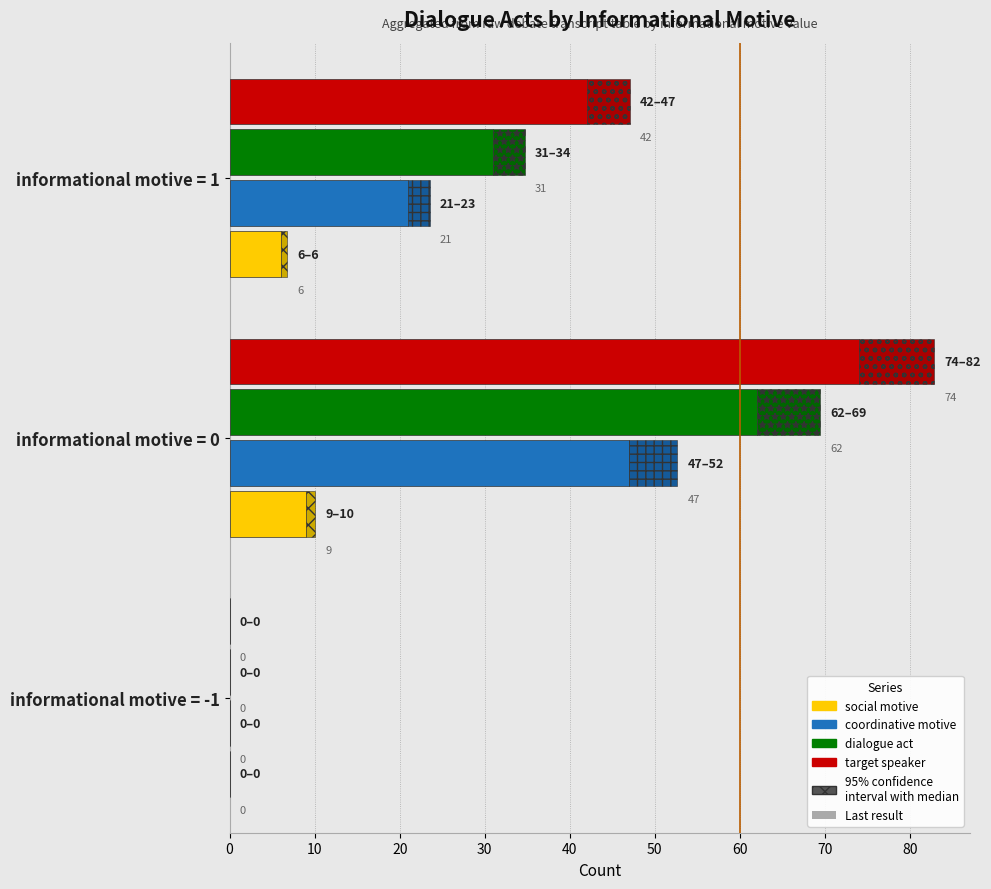

What is the maximum value for target speaker?

74